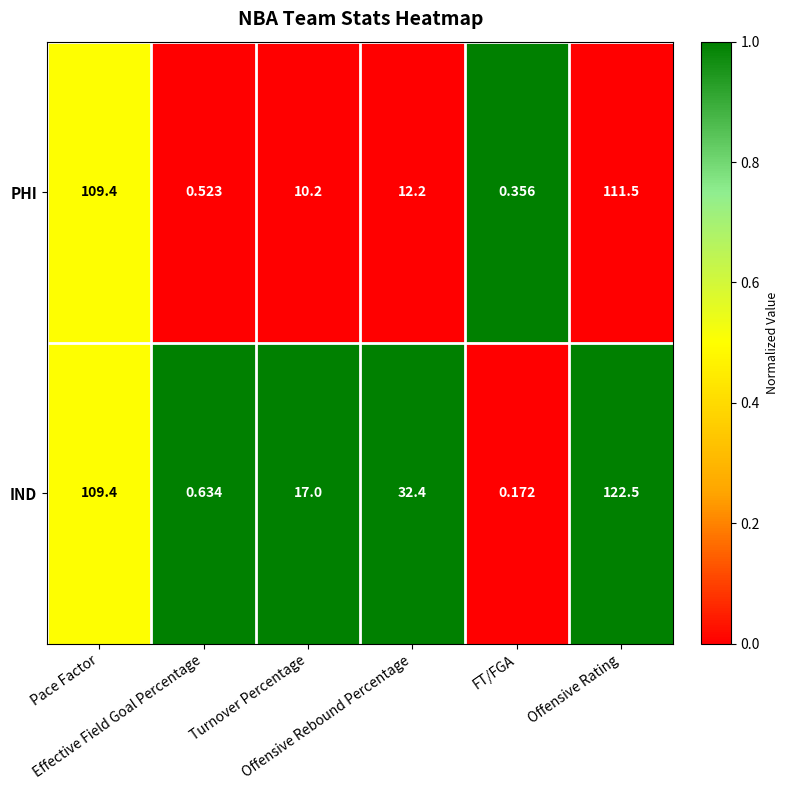

At how many categories does at least one series exceed 0?

6